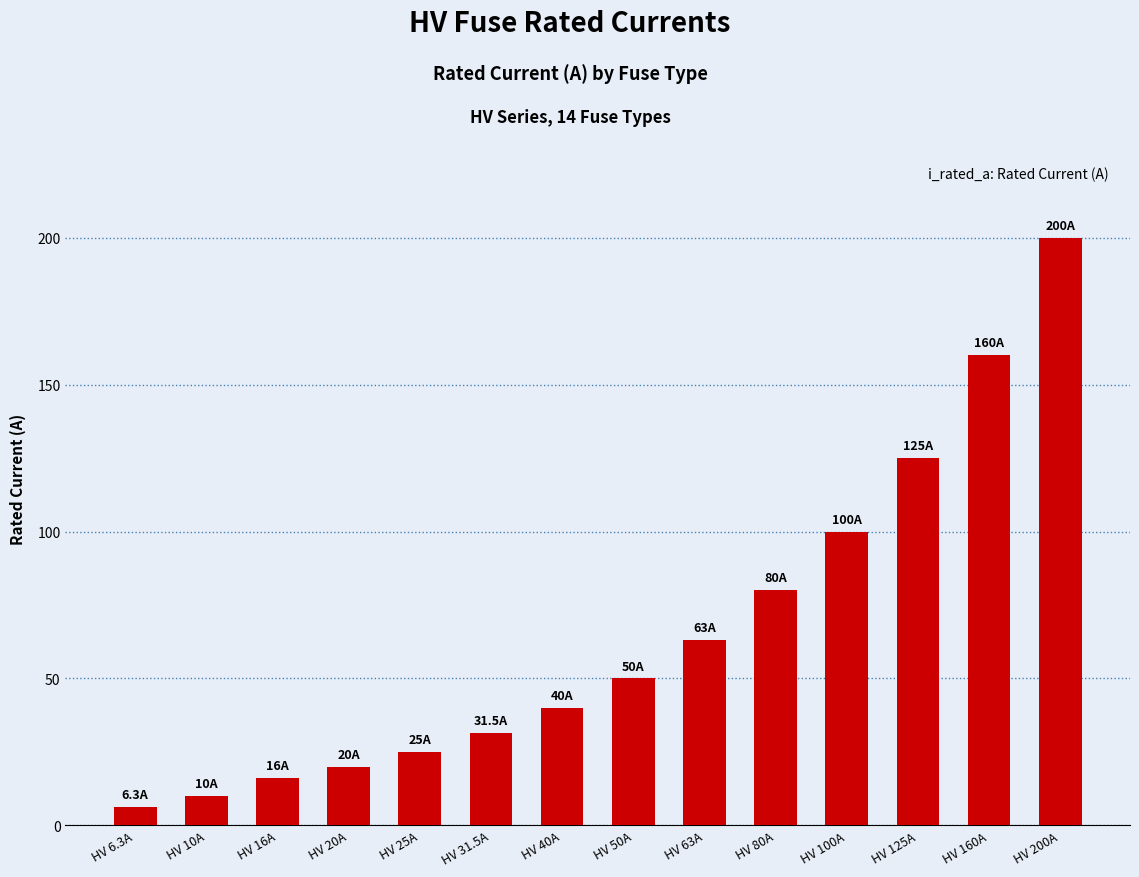

What is the value of the 7th bar from the left?

40.0